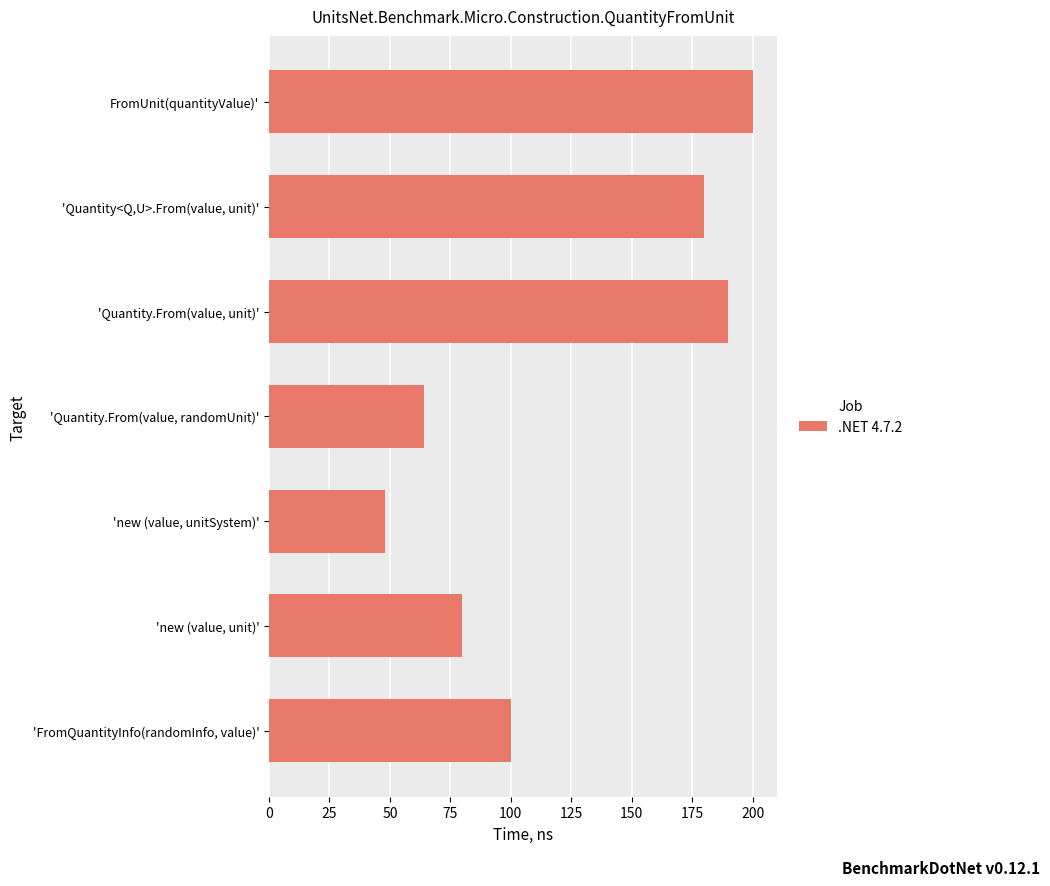

Does the chart contain any negative values?

No